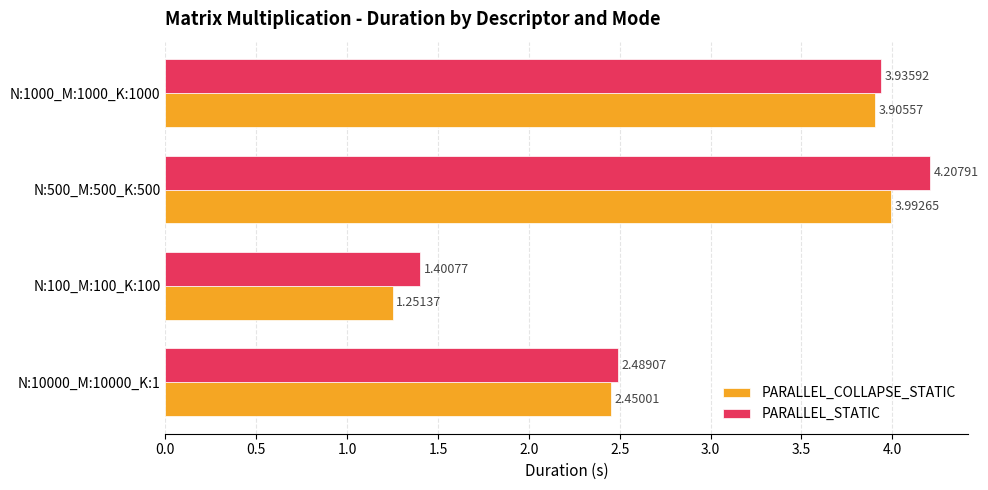

Which category has the lowest value in the PARALLEL_COLLAPSE_STATIC series?

N:100_M:100_K:100